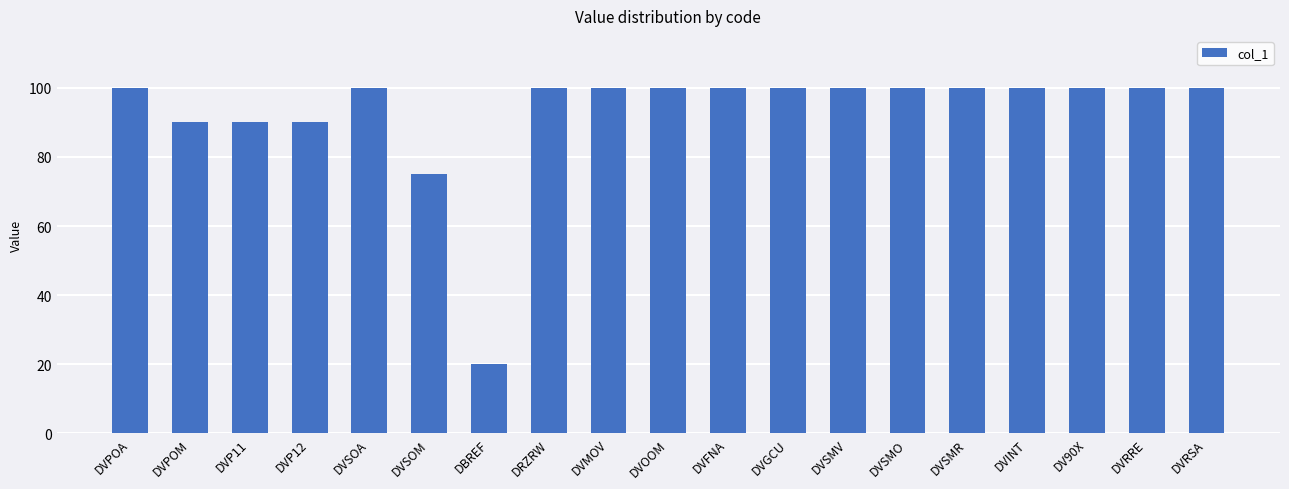

What is the change in value from DVP11 to DRZRW?

+10